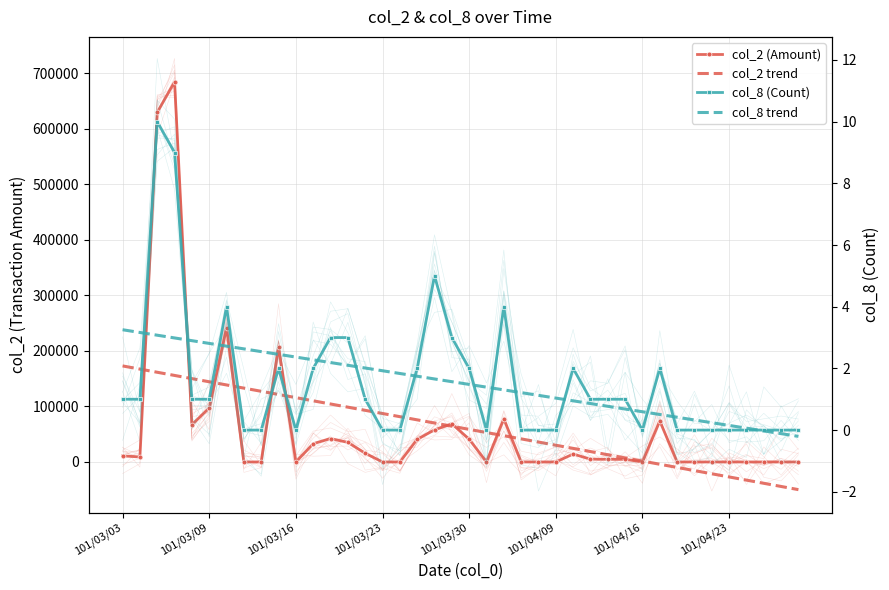

At which label does col_2 (Amount) first exceed 5040?

101/03/03